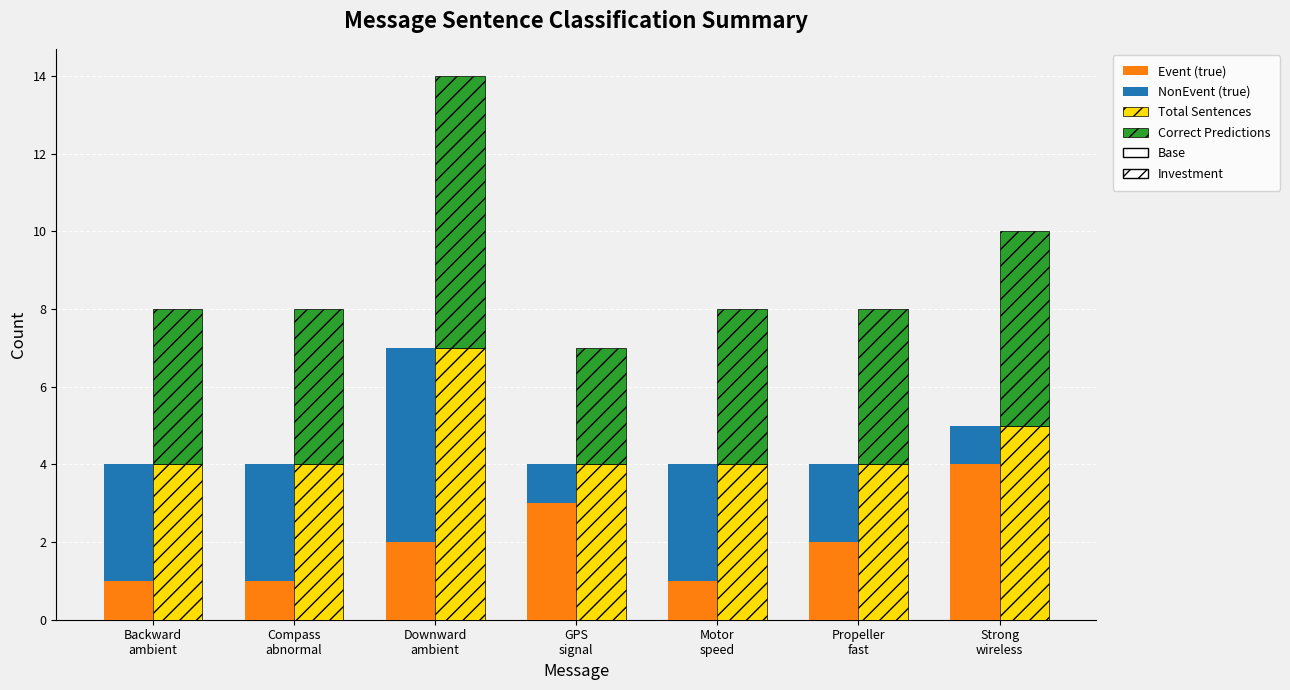

What is the difference between the maximum and minimum values in the Total Sentences series?

3